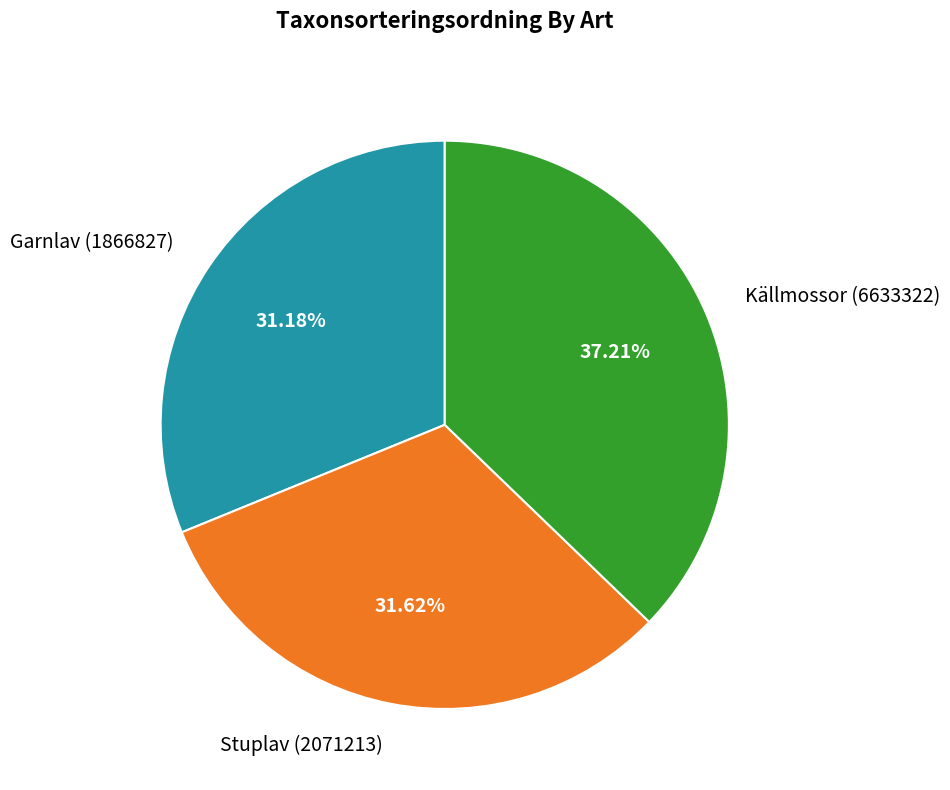

To the nearest percent, what portion does Stuplav (2071213) represent?

32%